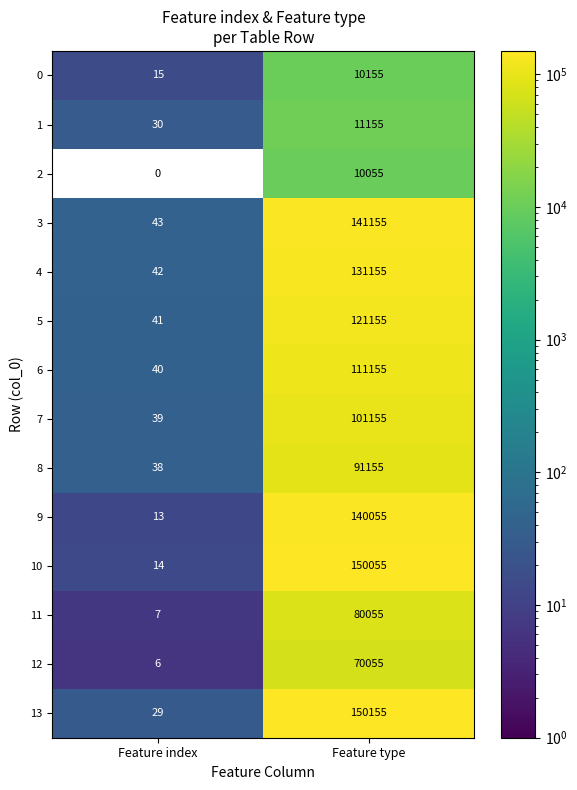

Which series changed the most between Feature index and Feature type?

13